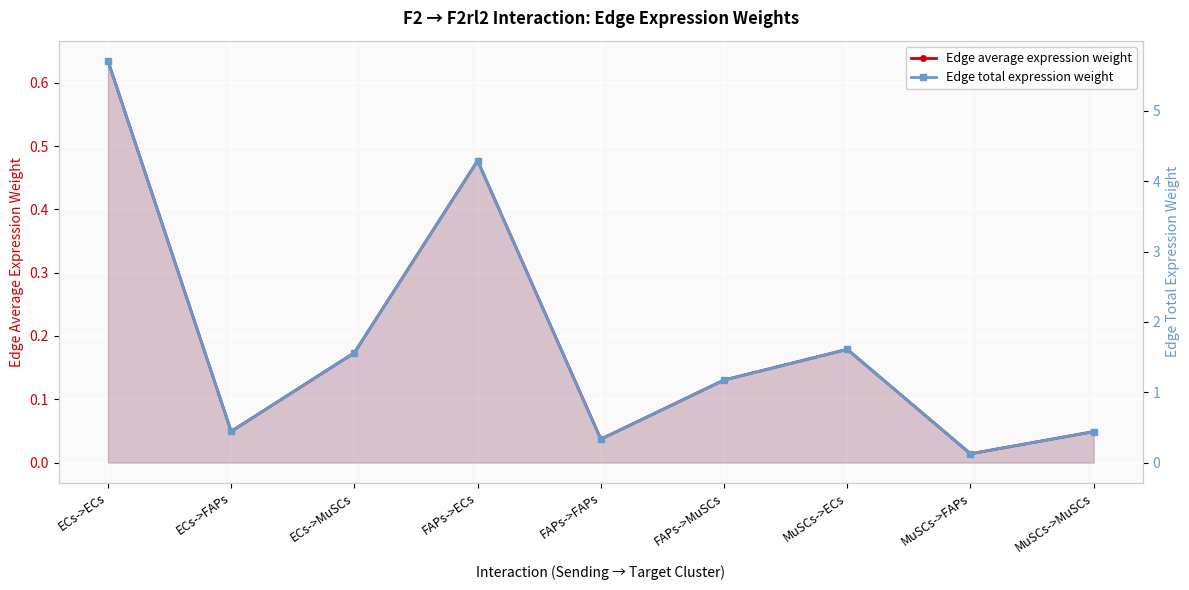

Which series has the widest spread of values?

Edge total expression weight